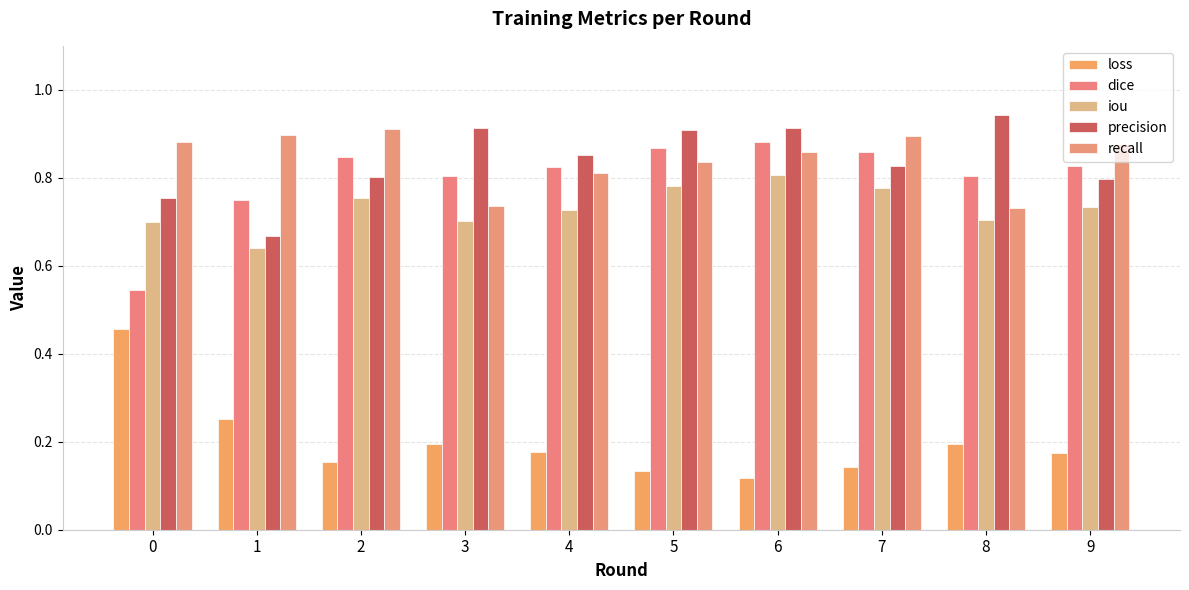

Is it true that dice equals 1.2 at 9?

False